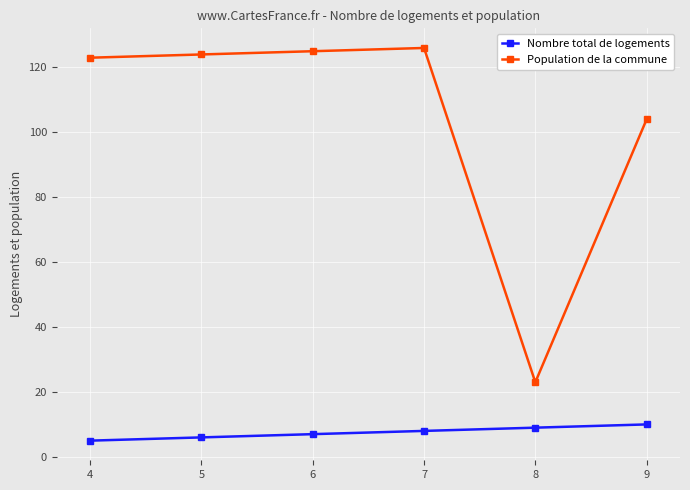

List the series in order of their peak value, lowest first.

Nombre total de logements, Population de la commune